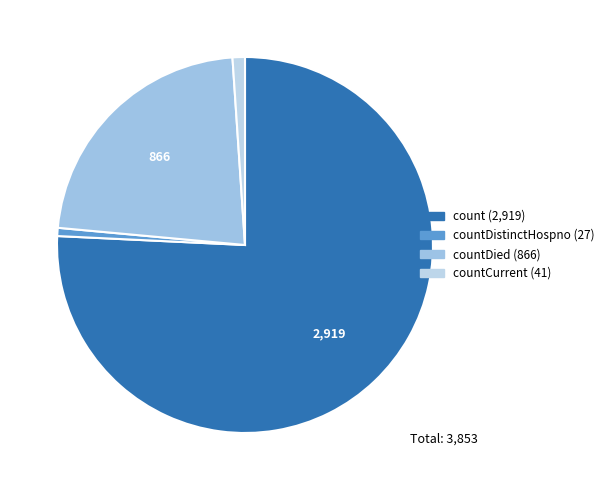

Is there any slice that represents more than half of the pie?

Yes